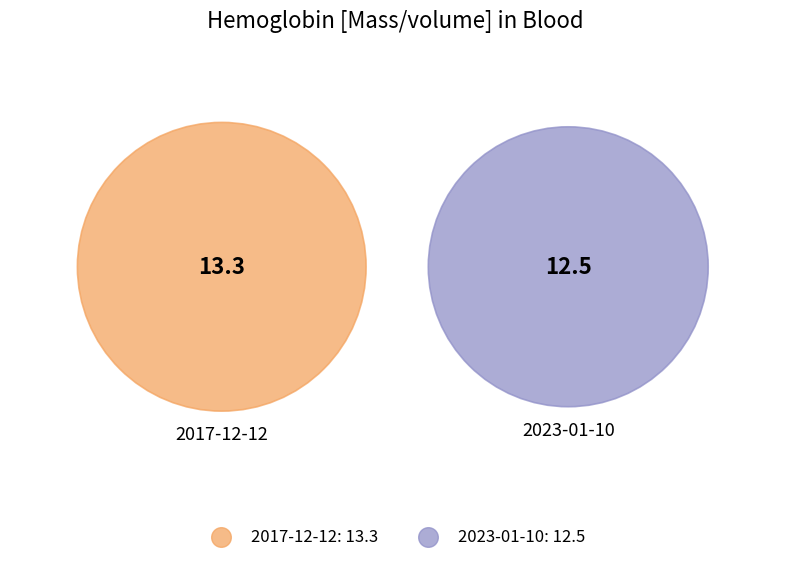

To the nearest percent, what is the combined percentage of 2017-12-12T08:58:35Z and 2023-01-10T08:58:35Z?

100%